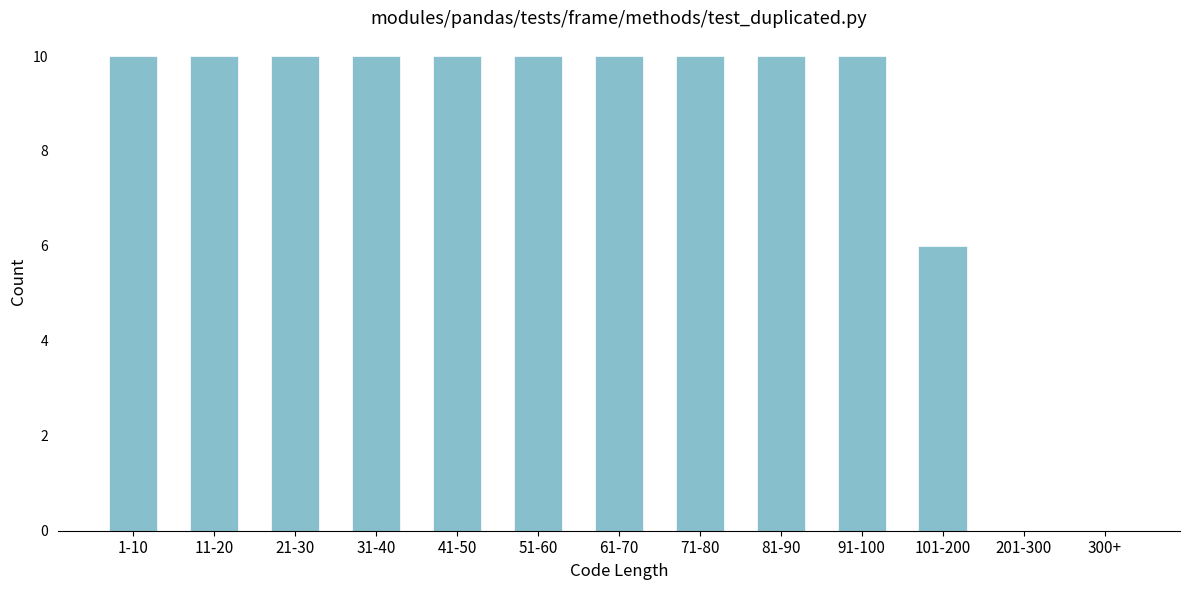

Reading left to right, transcribe all the data shown in this chart.

1-10=10	11-20=10	21-30=10	31-40=10	41-50=10	51-60=10	61-70=10	71-80=10	81-90=10	91-100=10	101-200=6	201-300=0	300+=0